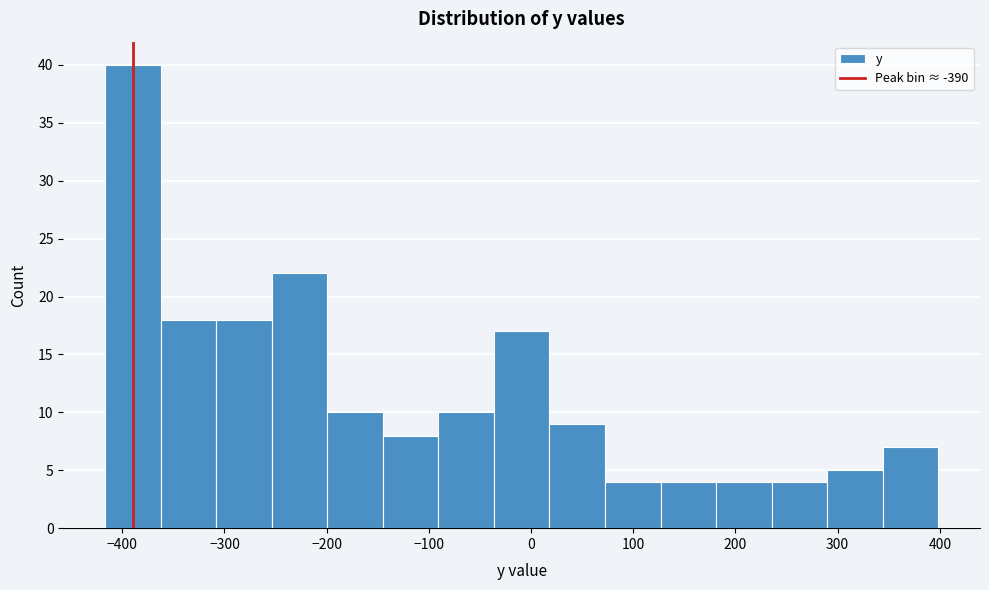

Reading left to right, transcribe this chart: for each bar, give the range it covers on the x-axis and its height. Neither the bar edges nor the heights are printed on the chart, so give them approximately, as read against the axes.

-420 to -360: 40
-360 to -310: 18
-310 to -250: 18
-250 to -200: 22
-200 to -150: 10
-150 to -90: 8
-90 to -40: 10
-40 to 20: 17
20 to 70: 9
70 to 130: 4
130 to 180: 4
180 to 240: 4
240 to 290: 4
290 to 340: 5
340 to 400: 7